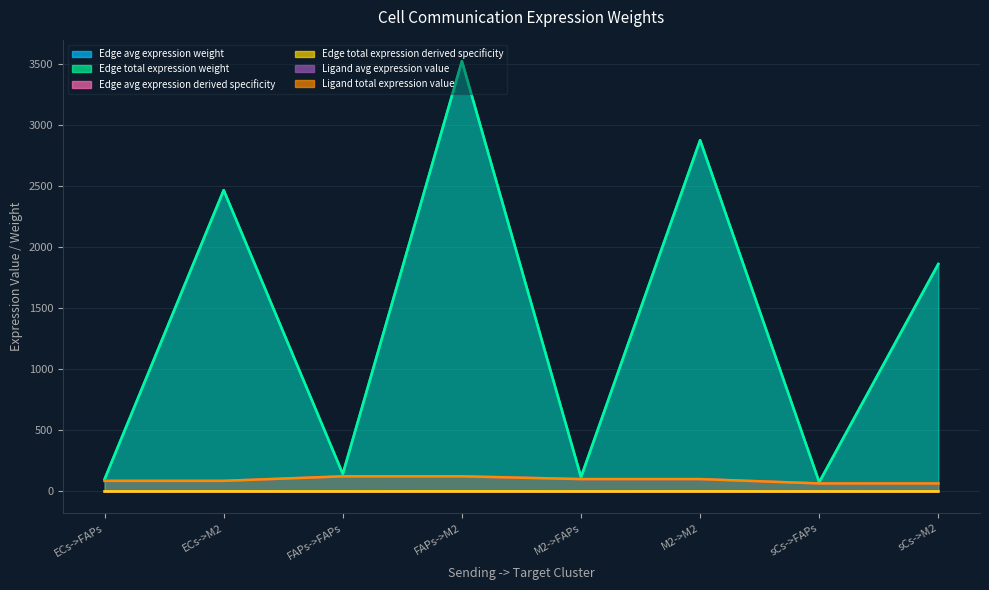

True or false: Edge total expression derived specificity and Edge avg expression weight intersect in this chart.

False